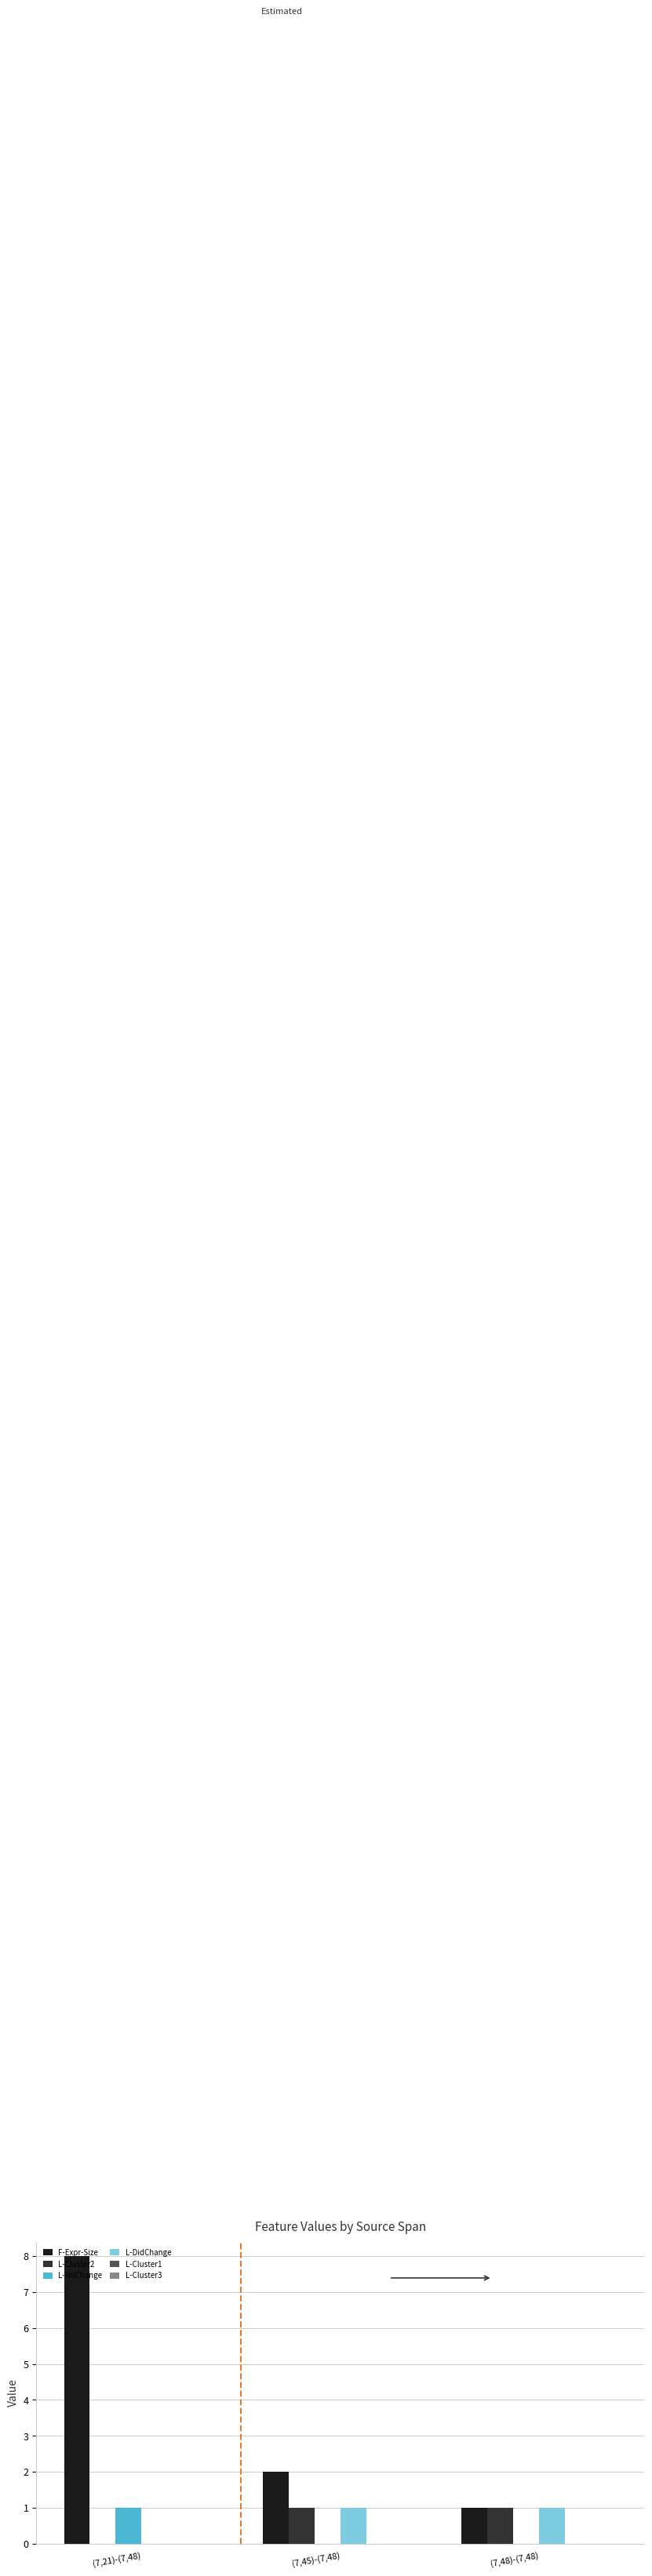

Which label corresponds to the largest value in the chart?

(7,21)-(7,48)